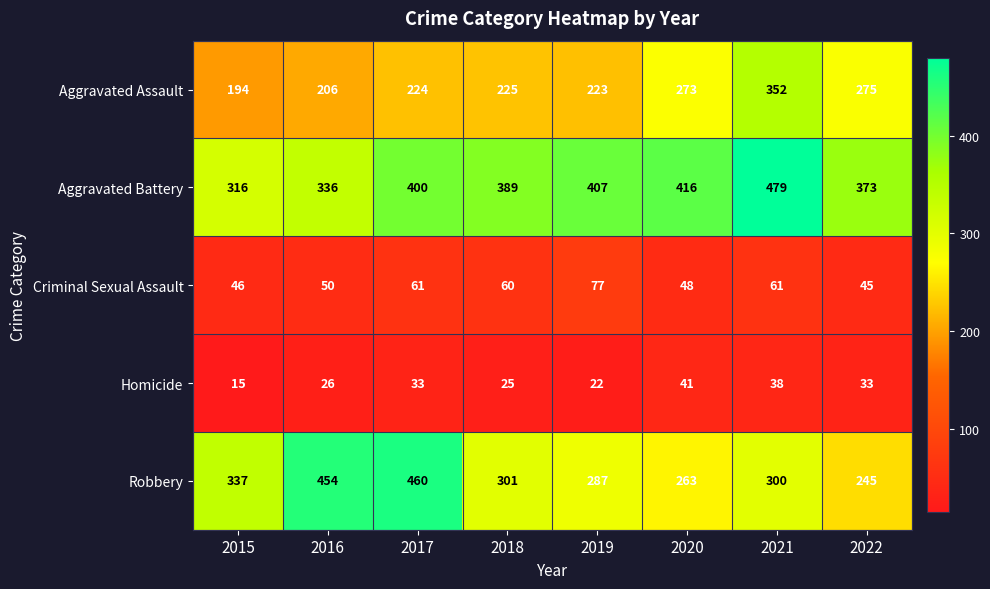

Which series has the largest range (max minus min)?

Robbery